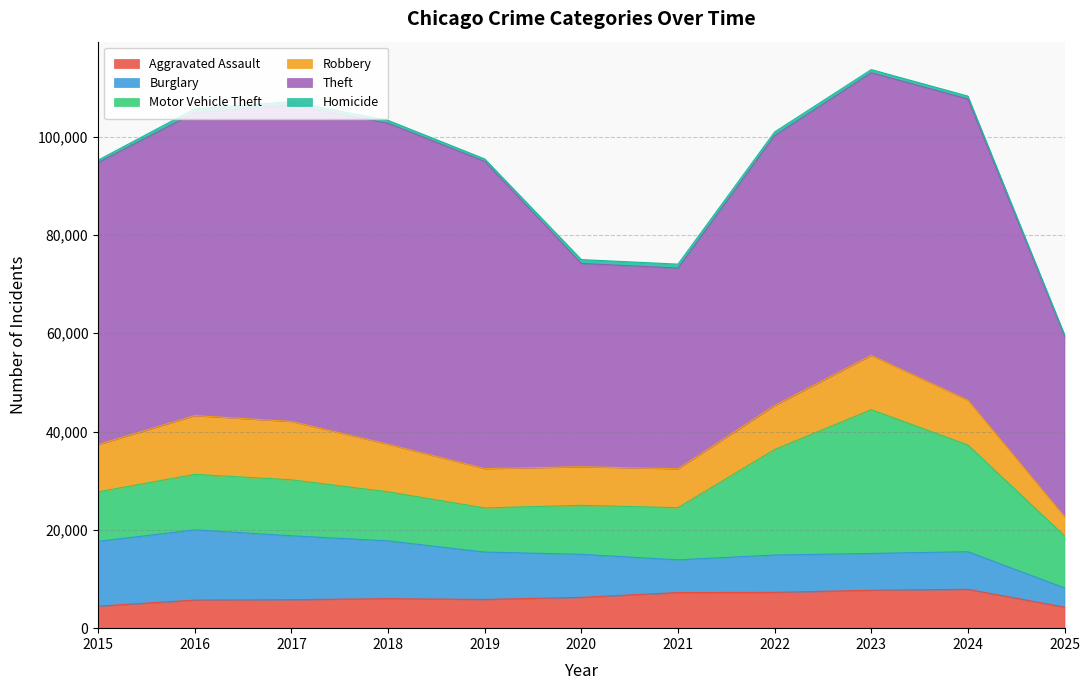

What is the difference between the Robbery values at 2018 and 2020?

1826